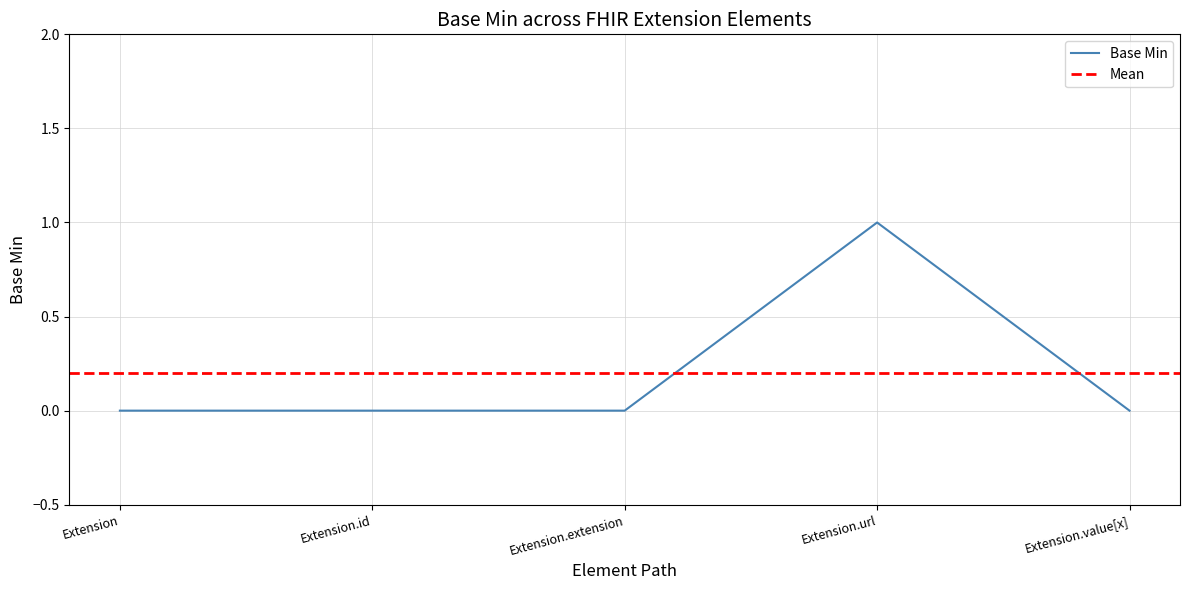

What is the label of the 1st point from the right?

Extension.value[x]